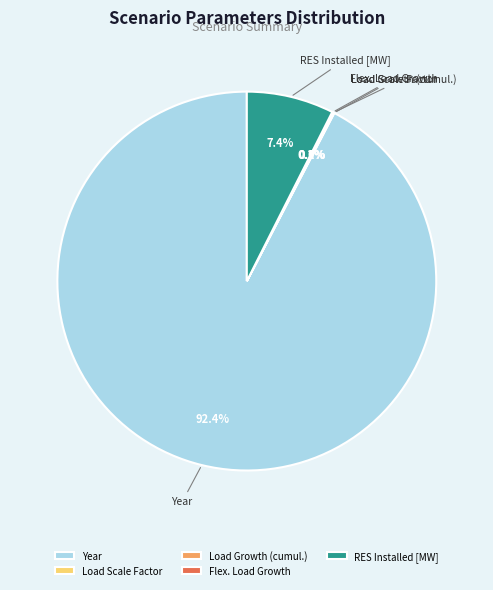

Is there any slice that represents more than half of the pie?

Yes